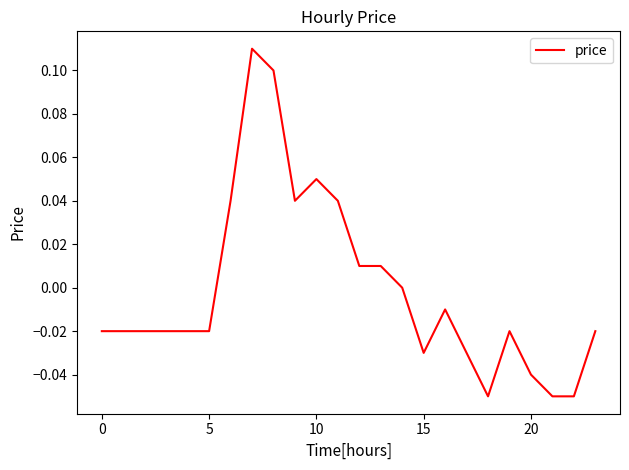

True or false: there are more than 0 points higher than both neighbors.

True